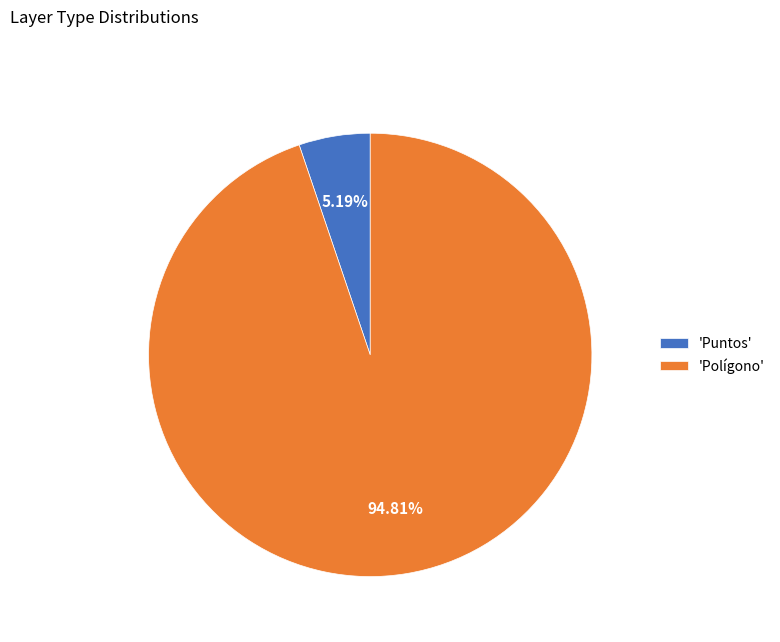

Rank the categories by value from lowest to highest.

'Puntos', 'Polígono'